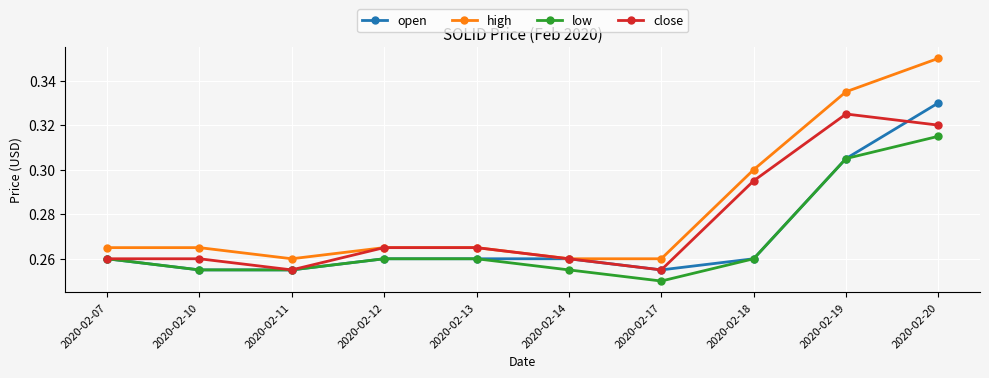

What is the difference between the maximum and minimum values in the open series?

0.1